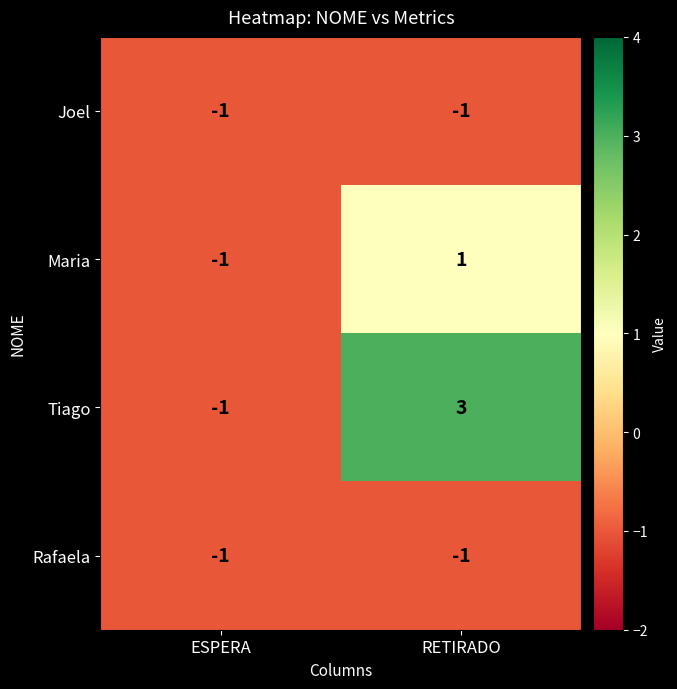

List the labels in order of Tiago value, smallest first.

ESPERA, RETIRADO